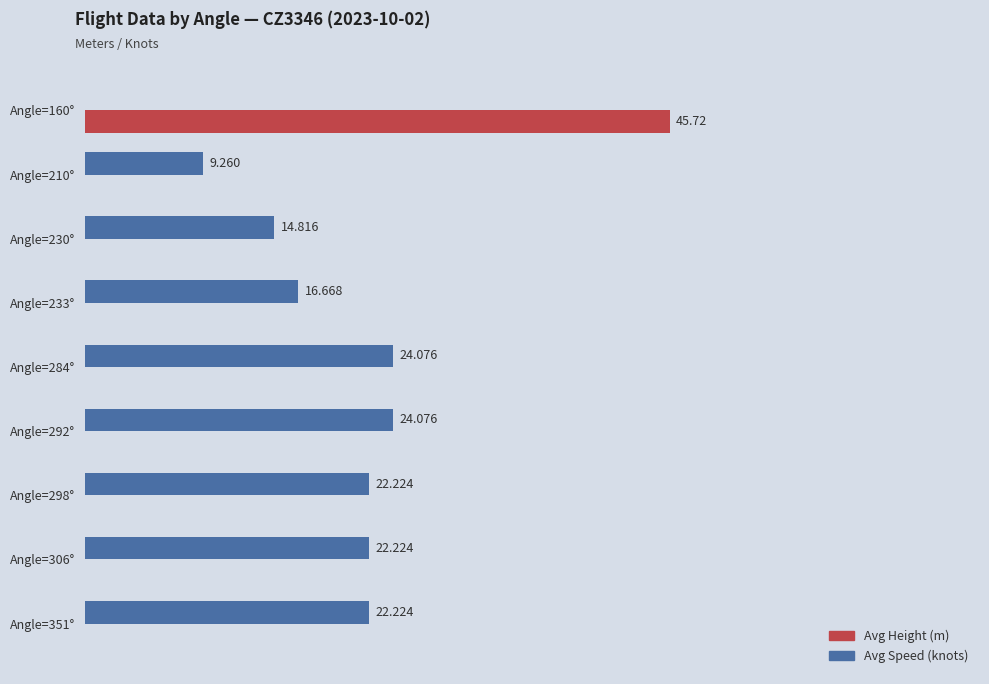

Which series has the largest total across all categories?

Avg Speed (knots)